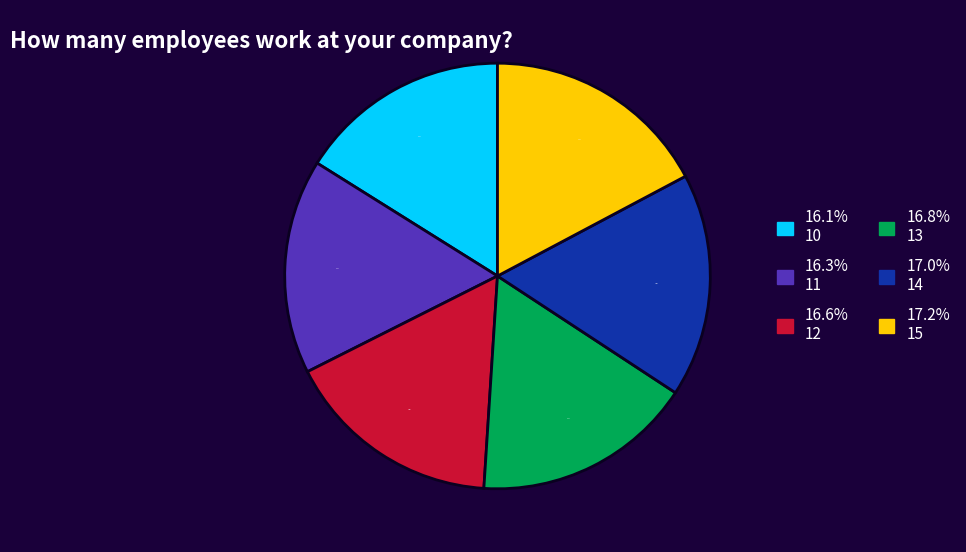

Is there a majority slice in this chart?

No